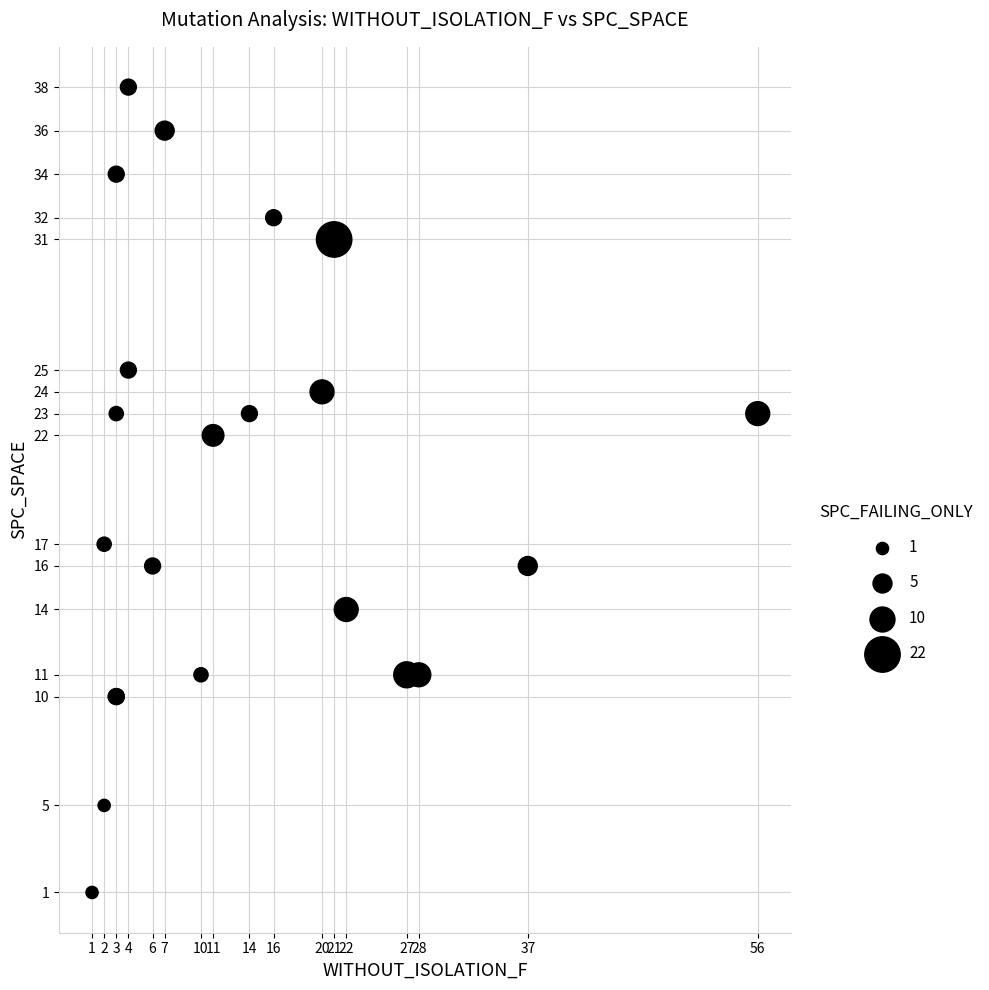

What Y value in the scatter plot is closest to 19?

17